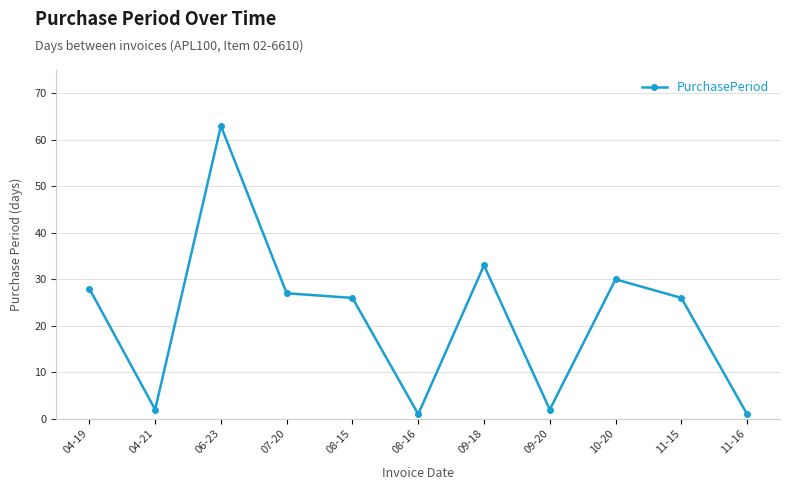

How many lines are shown in the chart?

1